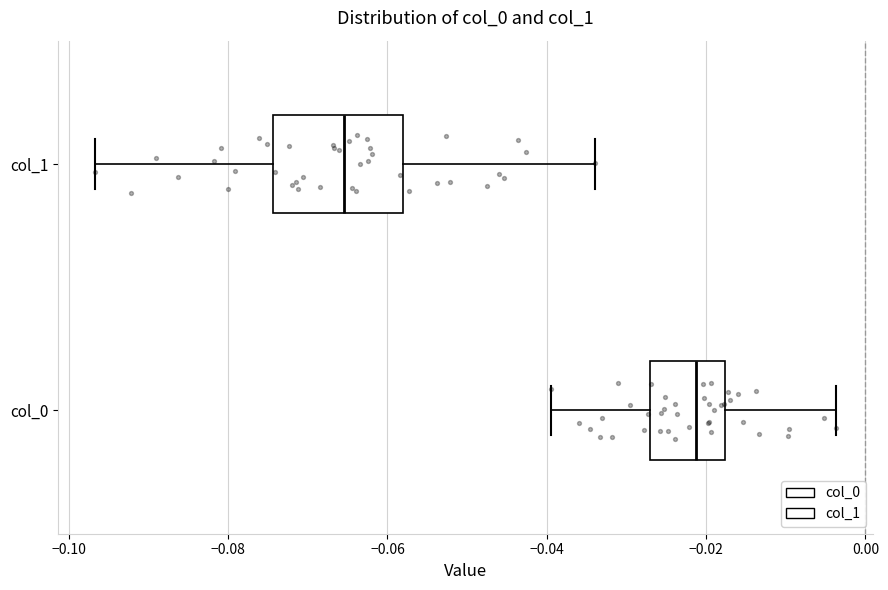

Which box's median line is the furthest to the left?

col_1